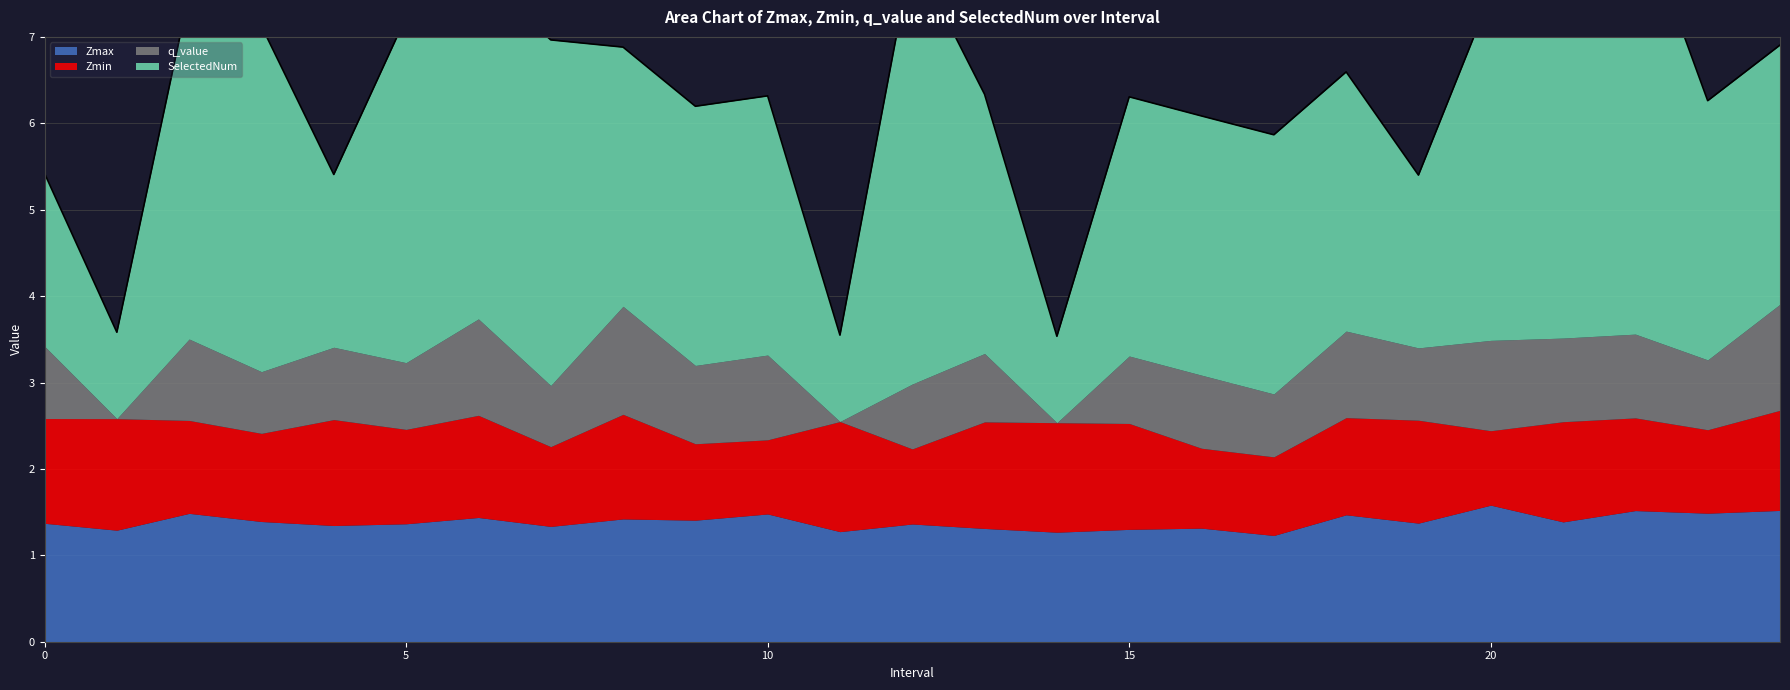

Does the chart have visible grid lines?

Yes